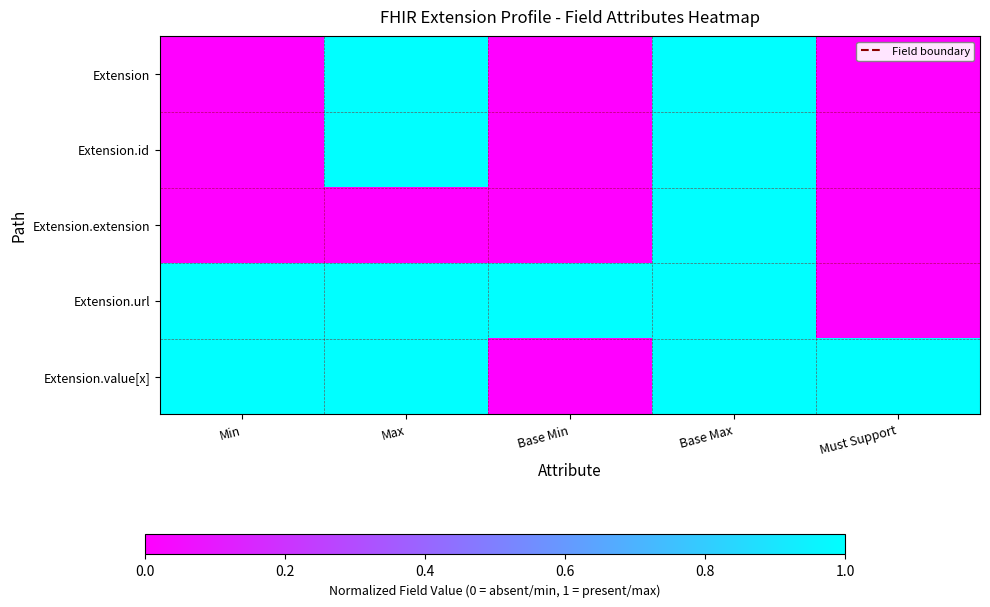

At Must Support, list the series in order from largest to smallest.

Extension.value[x], Extension, Extension.id, Extension.extension, Extension.url